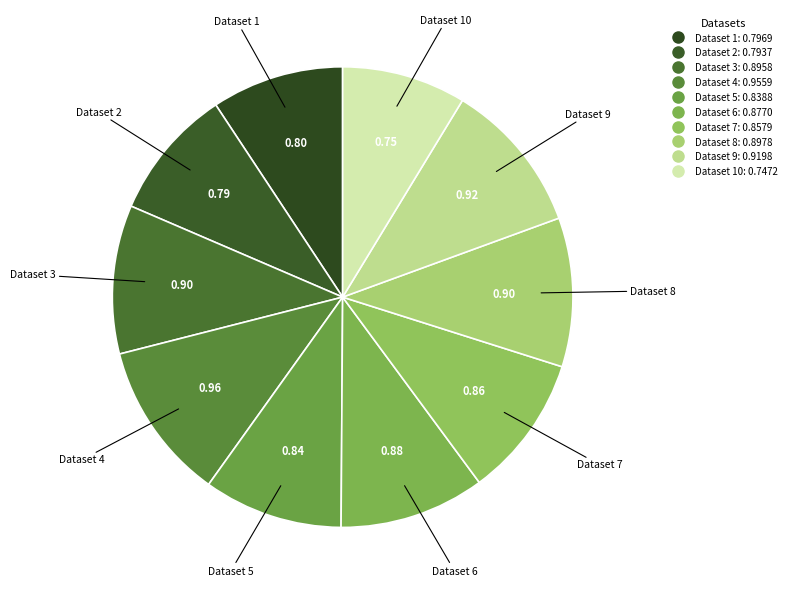

Count the number of slices in the pie.

10